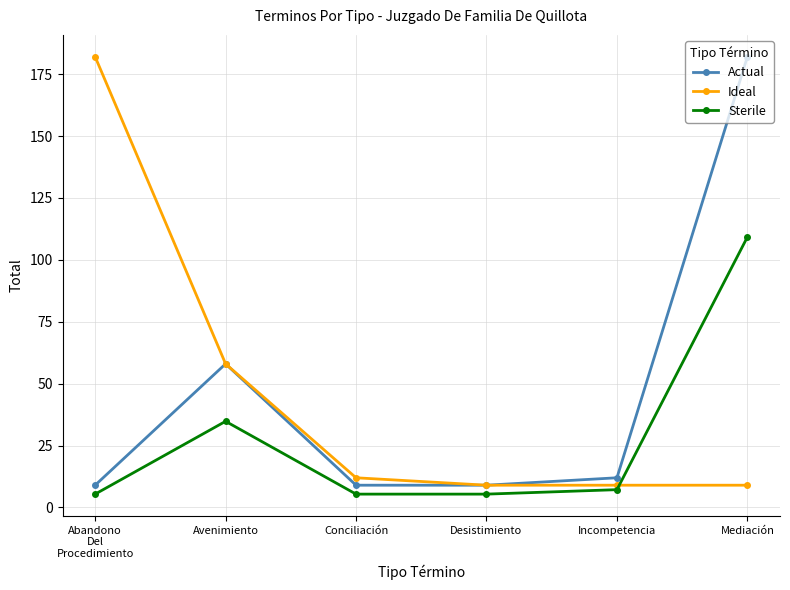

Is the value of Sterile at Avenimiento greater than the value of Ideal at Incompetencia?

Yes